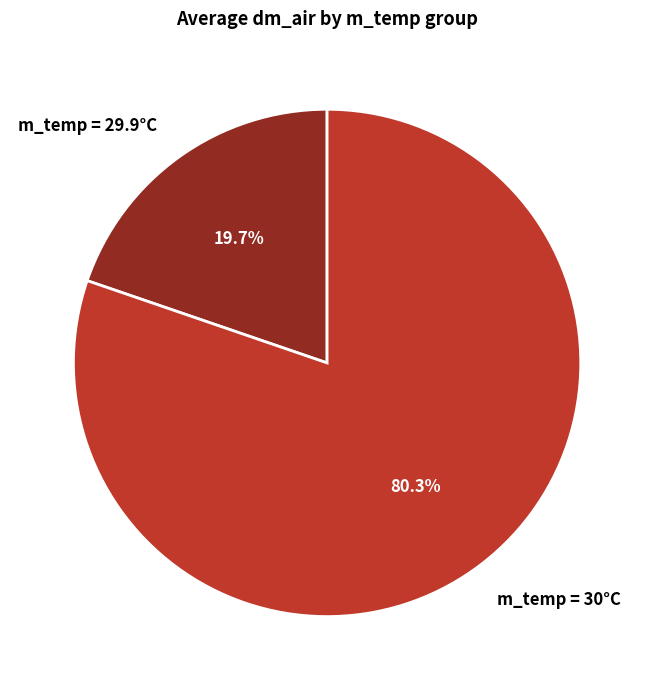

Rank the categories by value from lowest to highest.

m_temp = 29.9°C, m_temp = 30°C